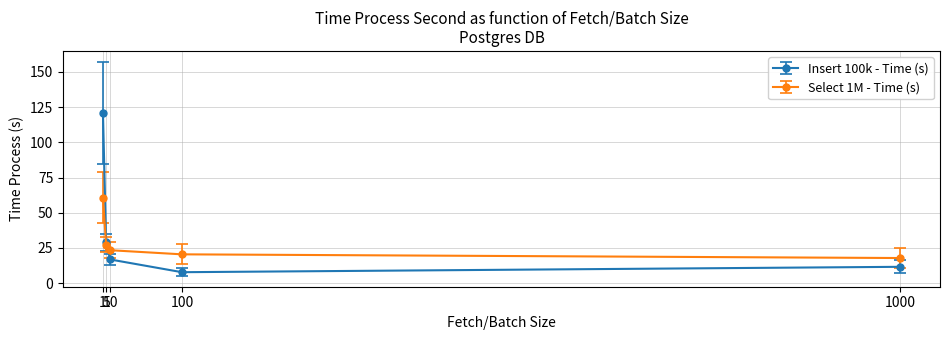

What is the value of the Select 1M - Time (s) point at the 5th from the left?

17.8